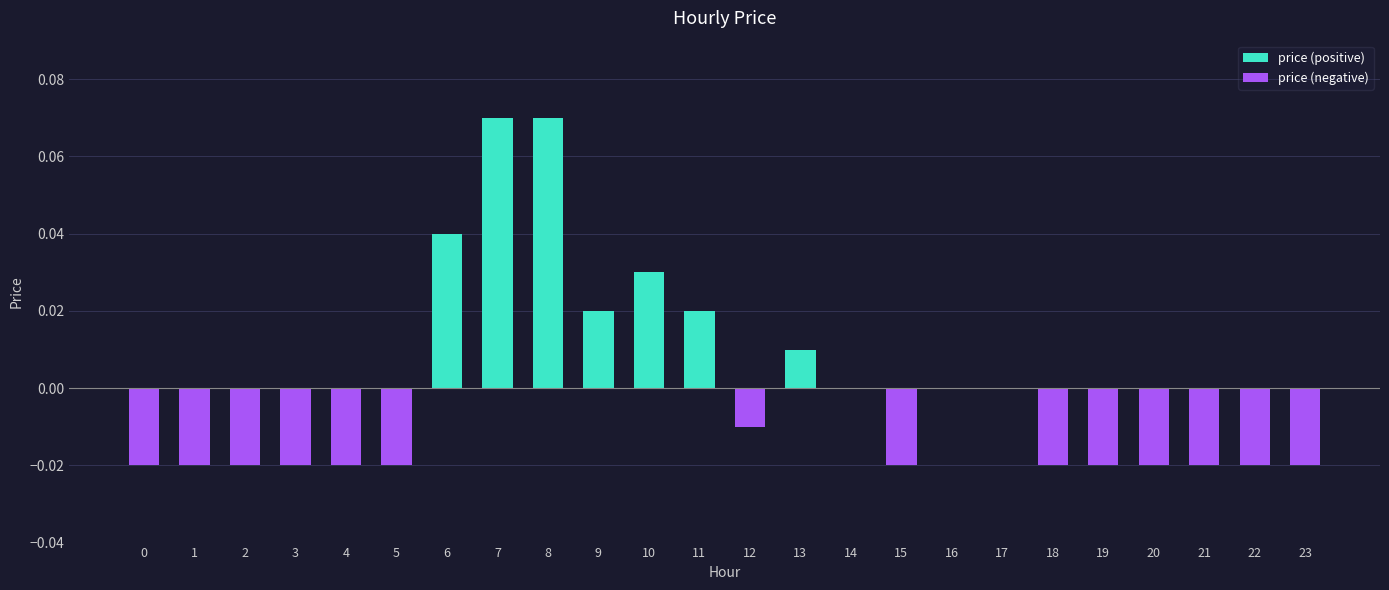

At 4, list the series in order from smallest to largest.

price (negative), price (positive)